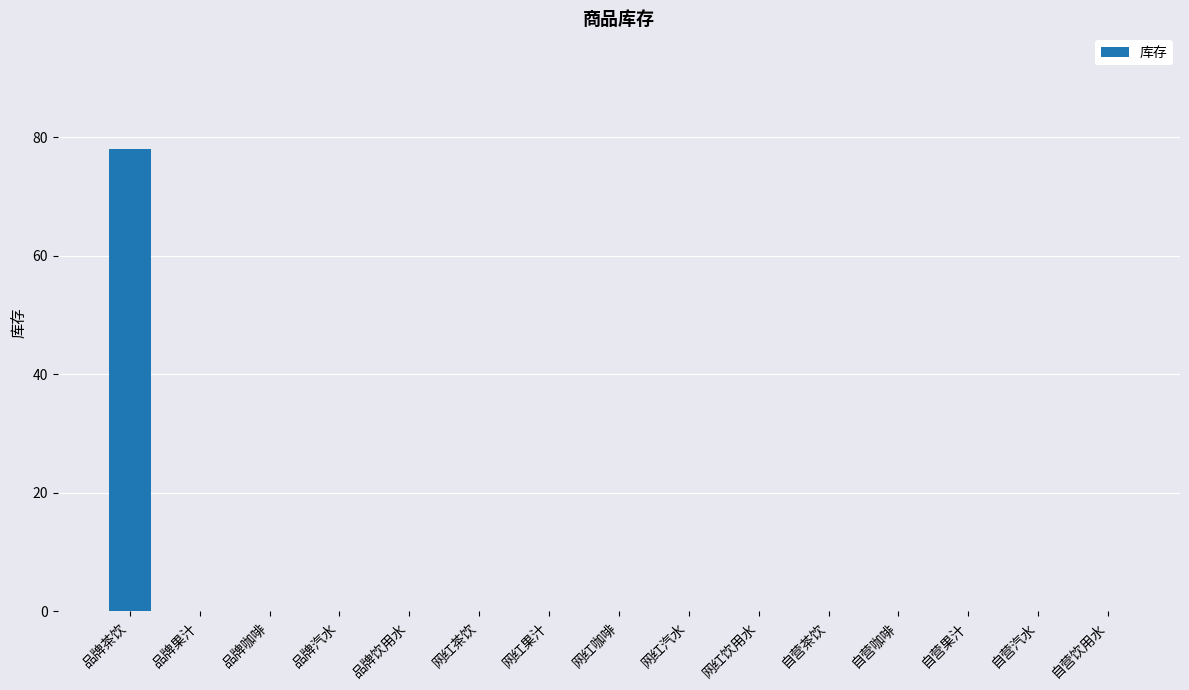

The chart shows a value of -49 at 自营汽水. True or false?

False